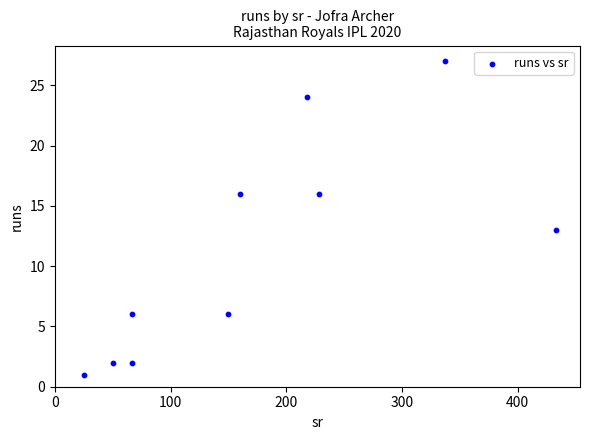

What is the range of Y values (max minus min)?

26